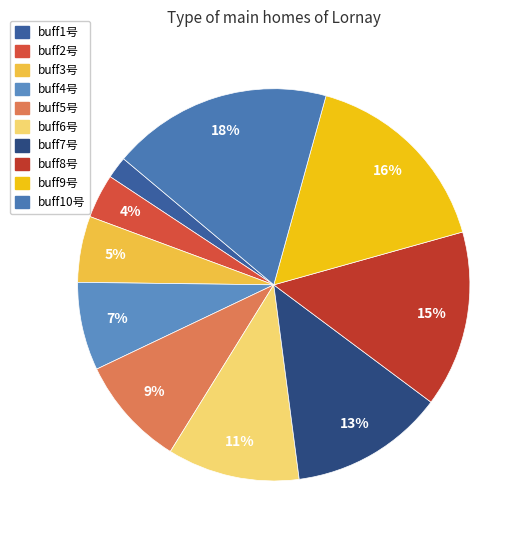

Which category has the smallest portion of the pie?

buff1号